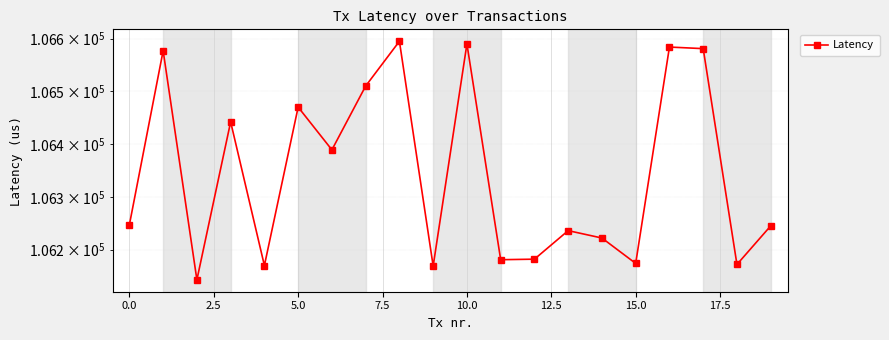

Between 2.5 and 16, which is larger?

16